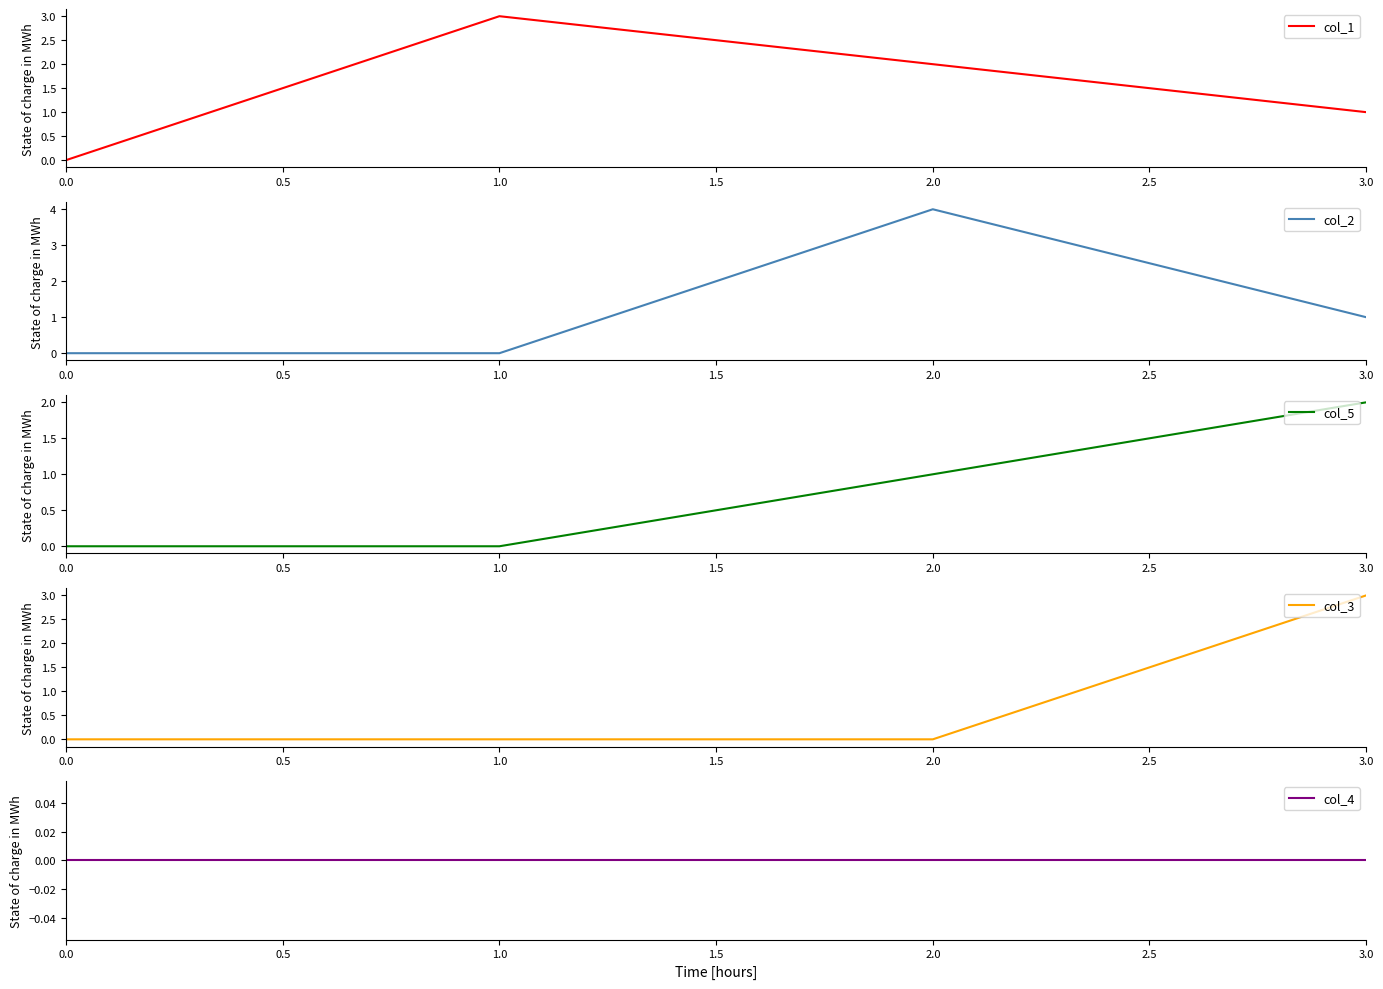

How many lines are shown in the chart?

5